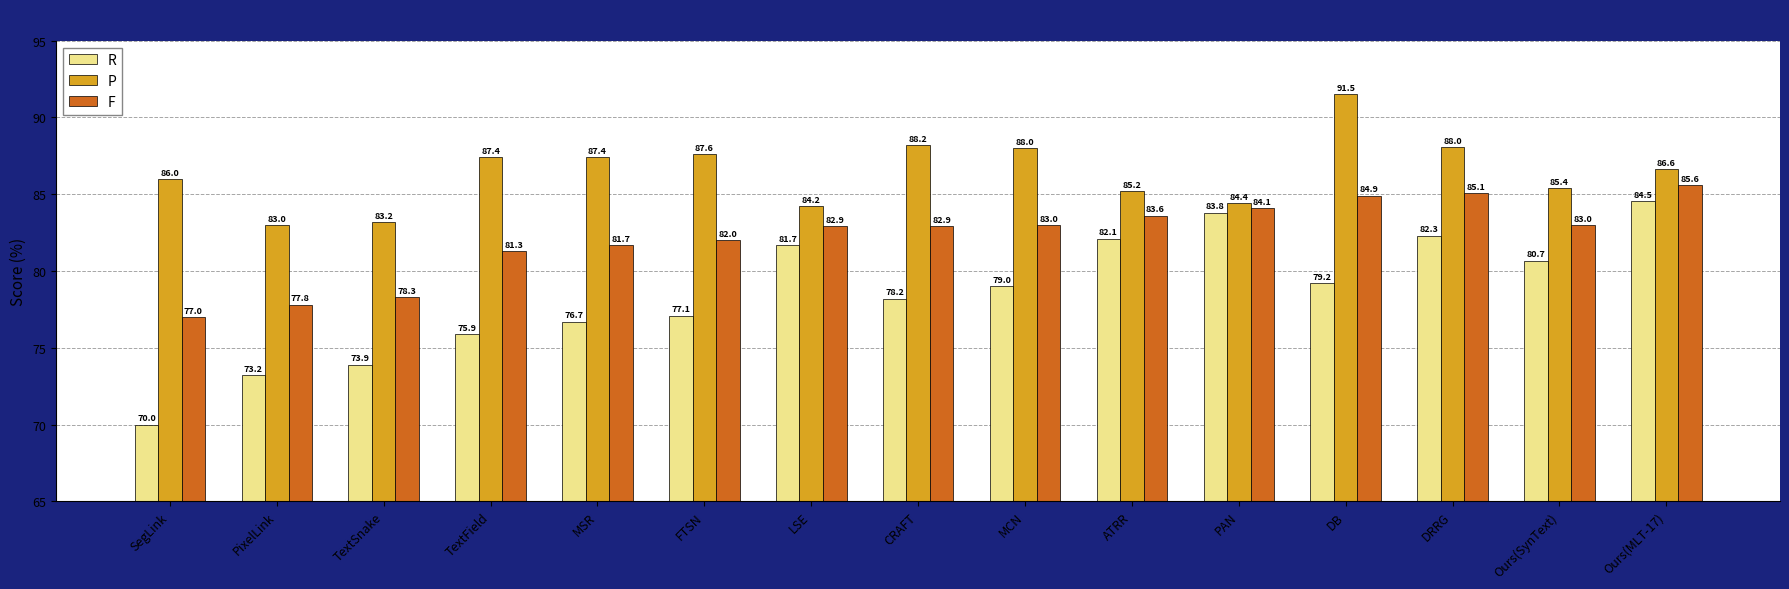

Which series changed the most between LSE and DB?

P